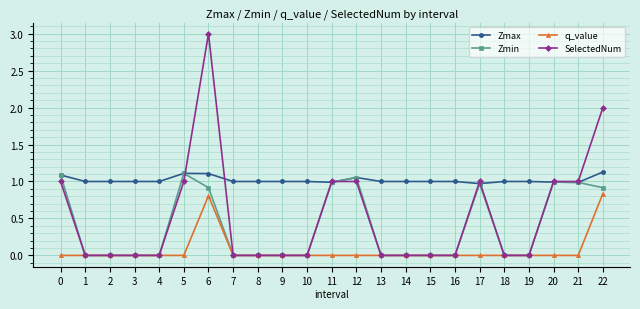

Which series has the widest spread of values?

SelectedNum